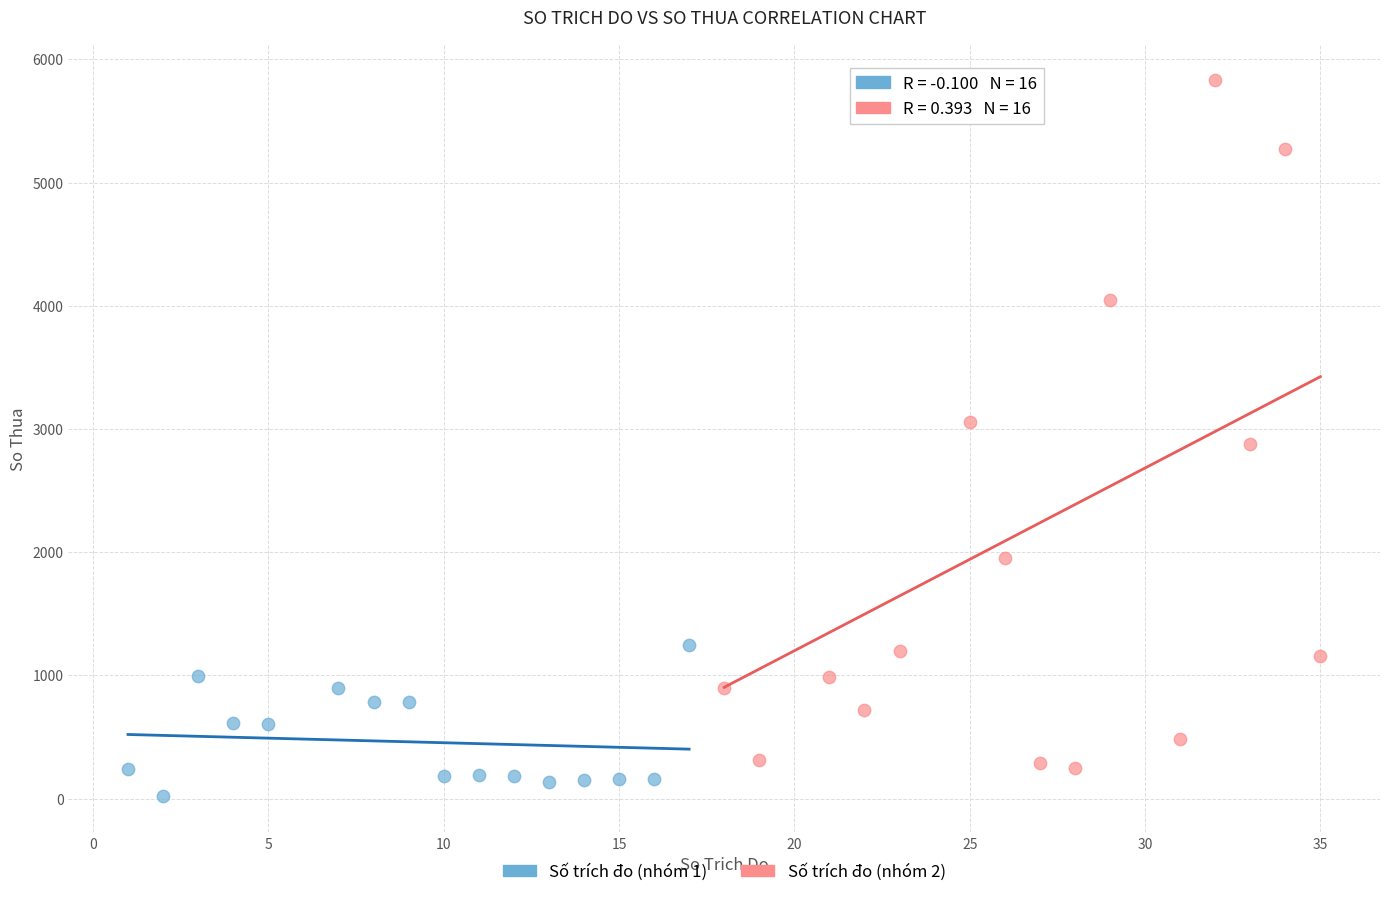

Which series contains the highest Y value?

Số trích đo (nhóm 2)